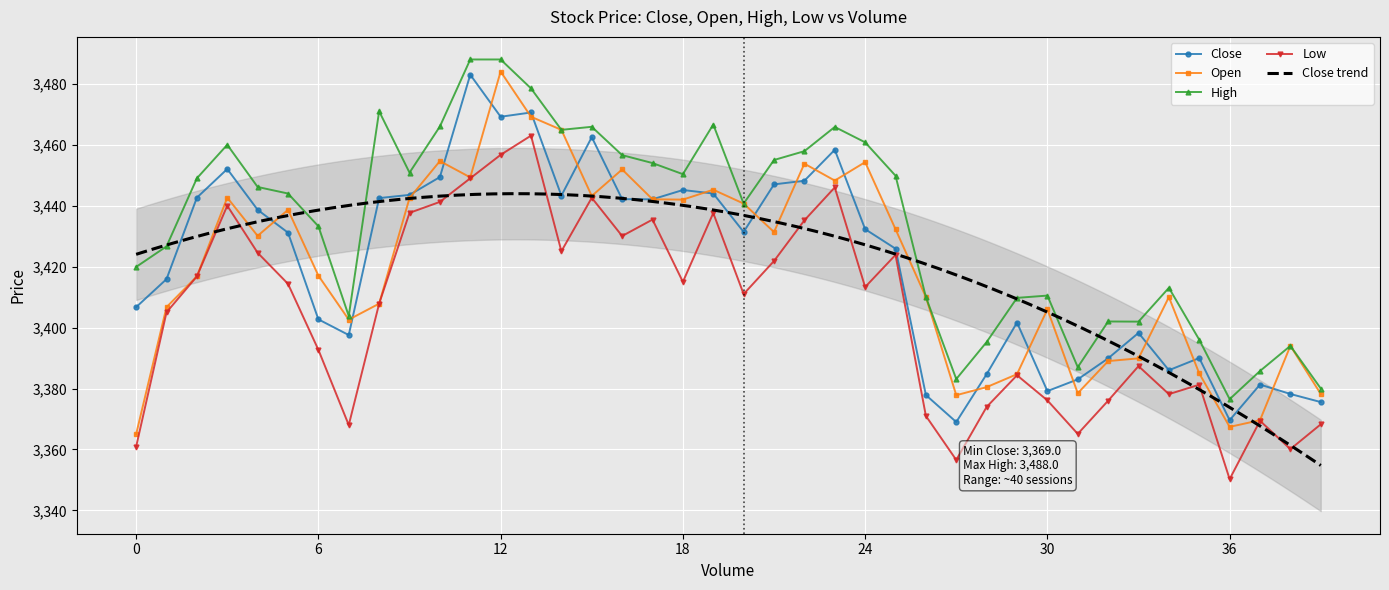

The Low series shows 5343.6 at 20. True or false?

False